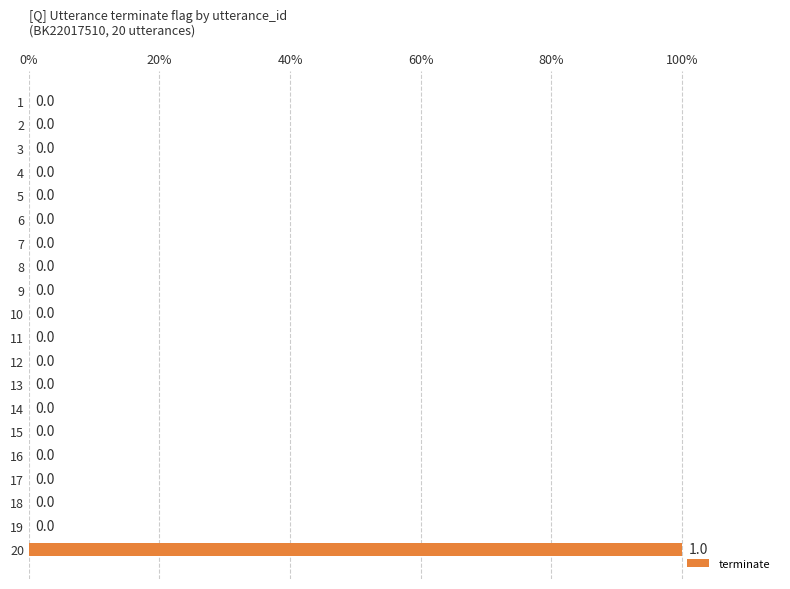

Which has a higher value, 11 or 20?

20